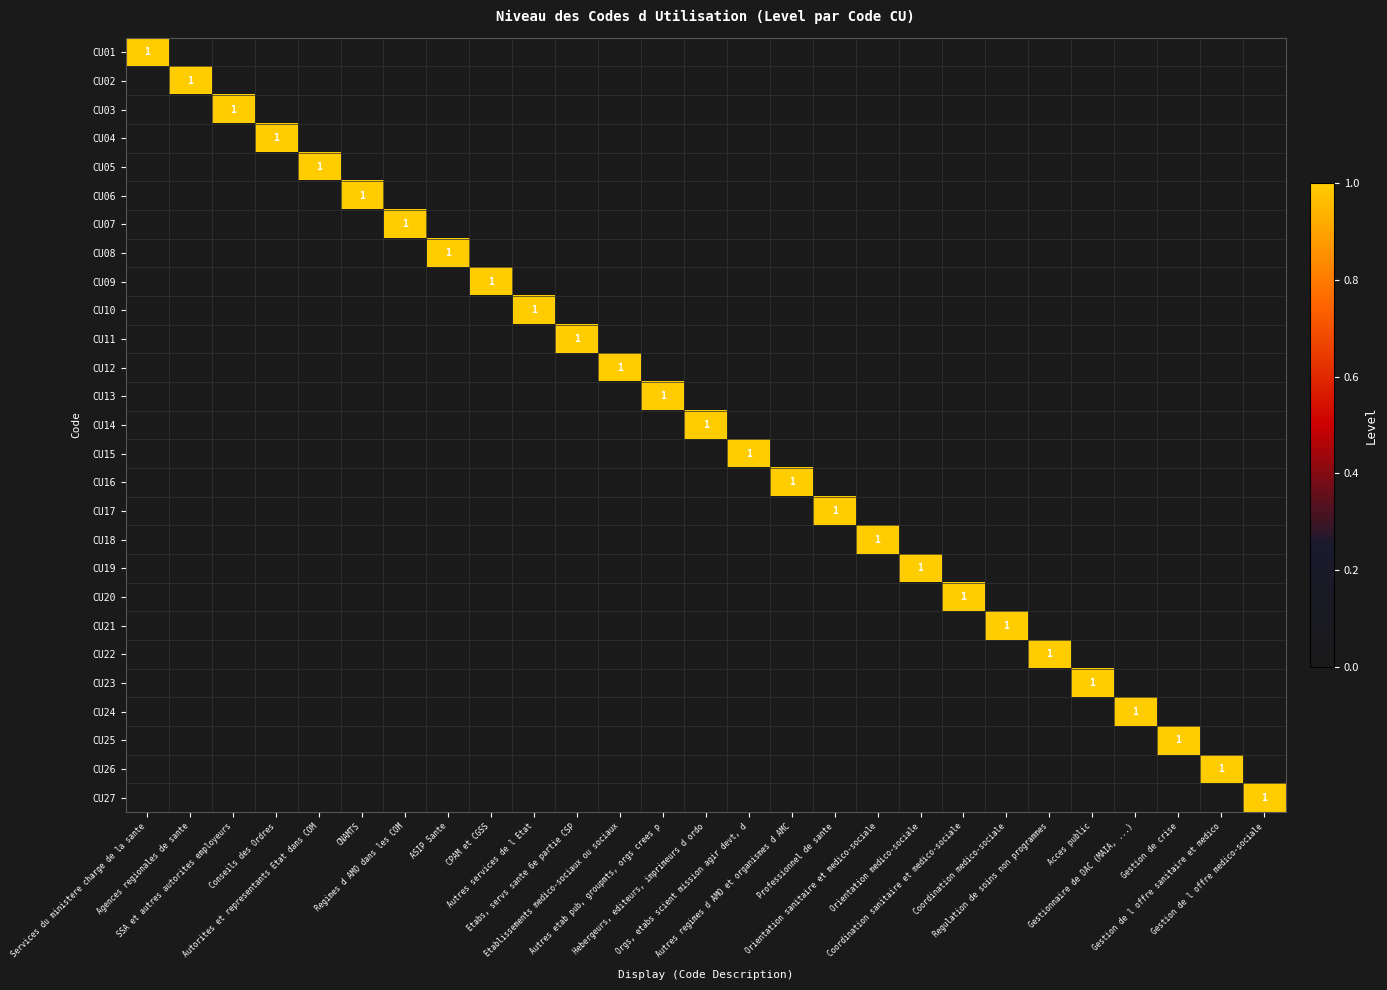

The CU13 series shows 0 at Autres regimes d AMO et organismes d AMC. True or false?

True